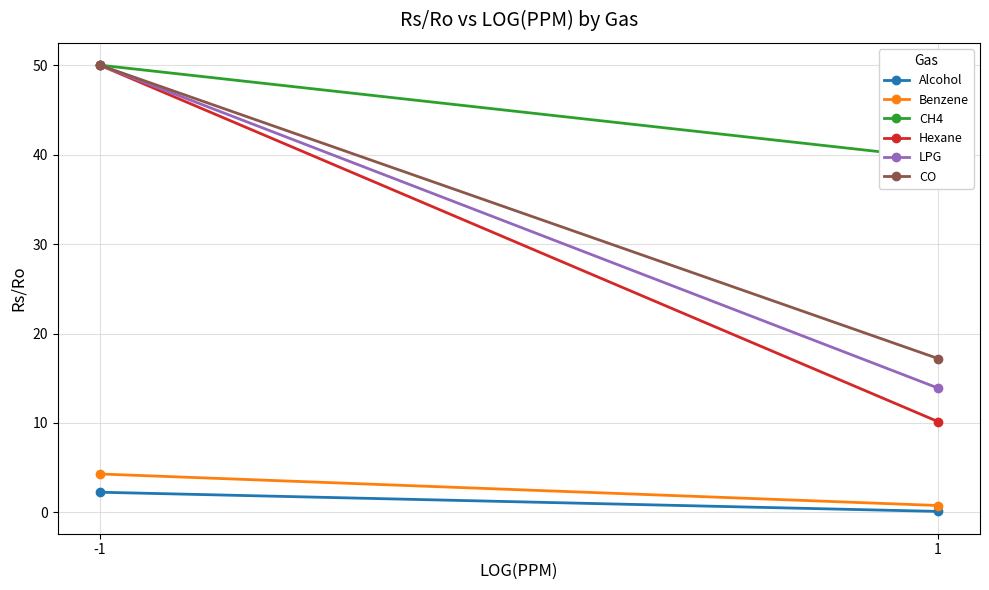

Reading left to right, what are all the values shown in this chart?

Alcohol: 2.3	0.1
Benzene: 4.3	0.8
CH4: 50.0	39.6
Hexane: 50.0	10.2
LPG: 50.0	13.9
CO: 50.0	17.2